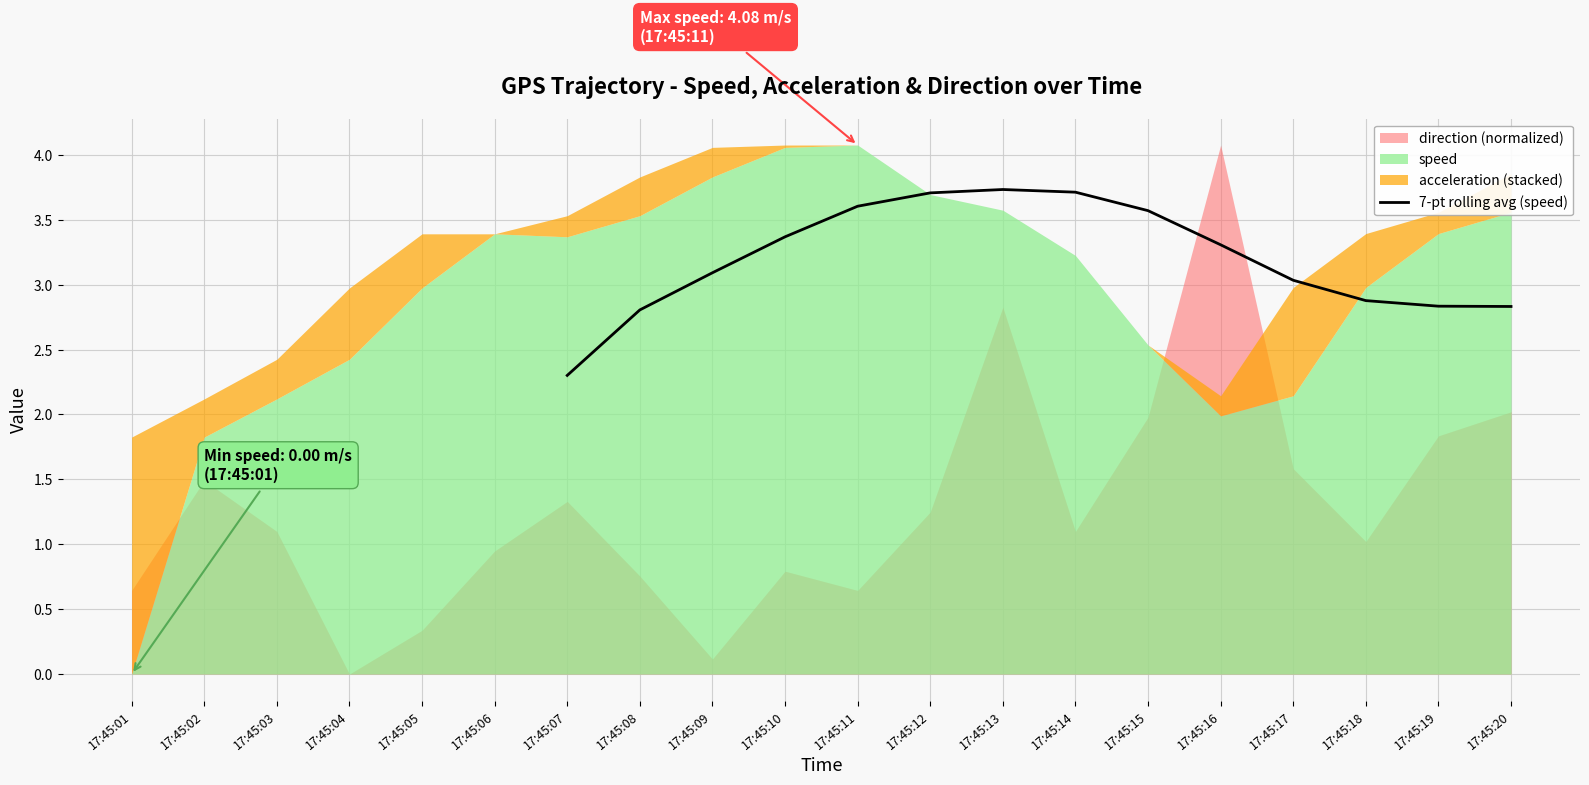

The value of 7-pt rolling avg (speed) at 17:45:14 is 1.6. True or false?

False